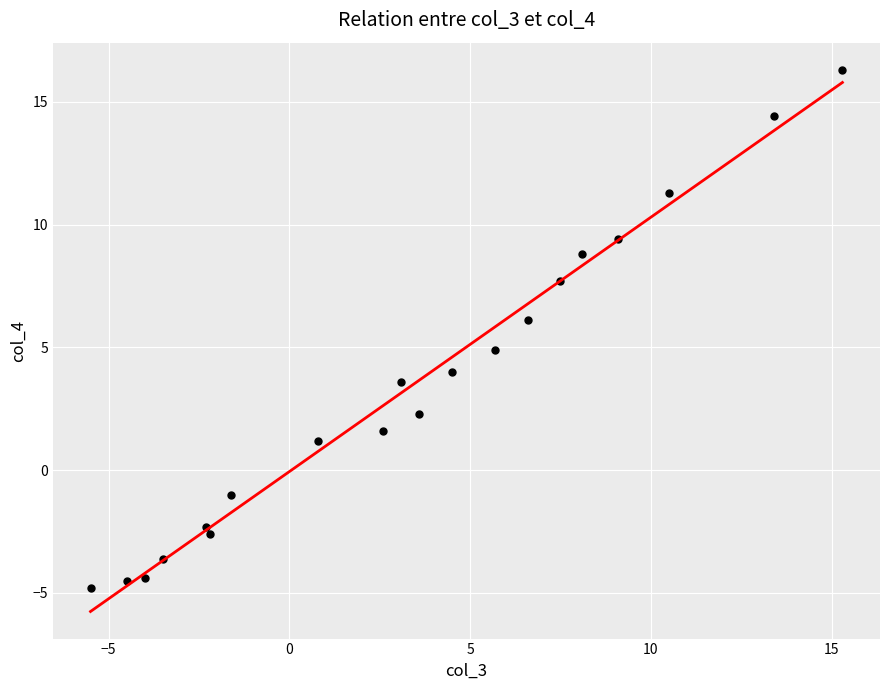

What is the range of Y values (max minus min)?

21.1